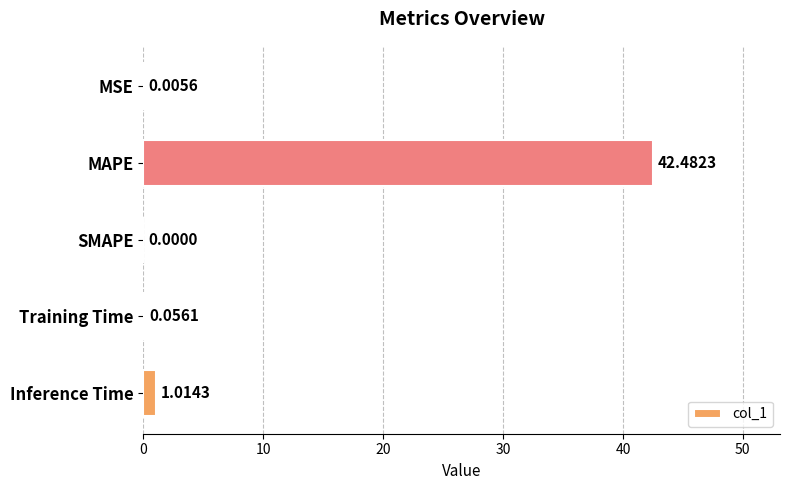

What is the sum of all values?

43.6